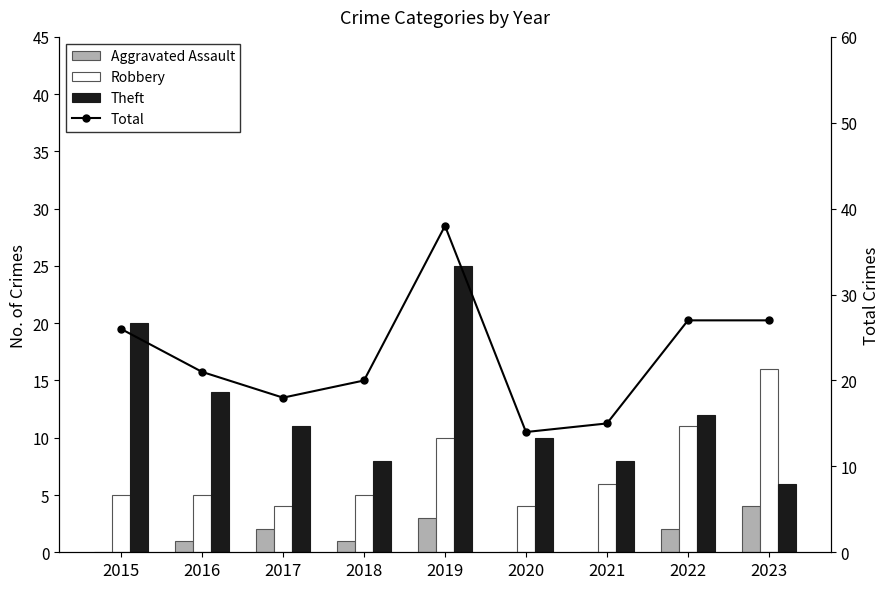

What are all the series names shown in the legend?

Aggravated Assault, Robbery, Theft, Total